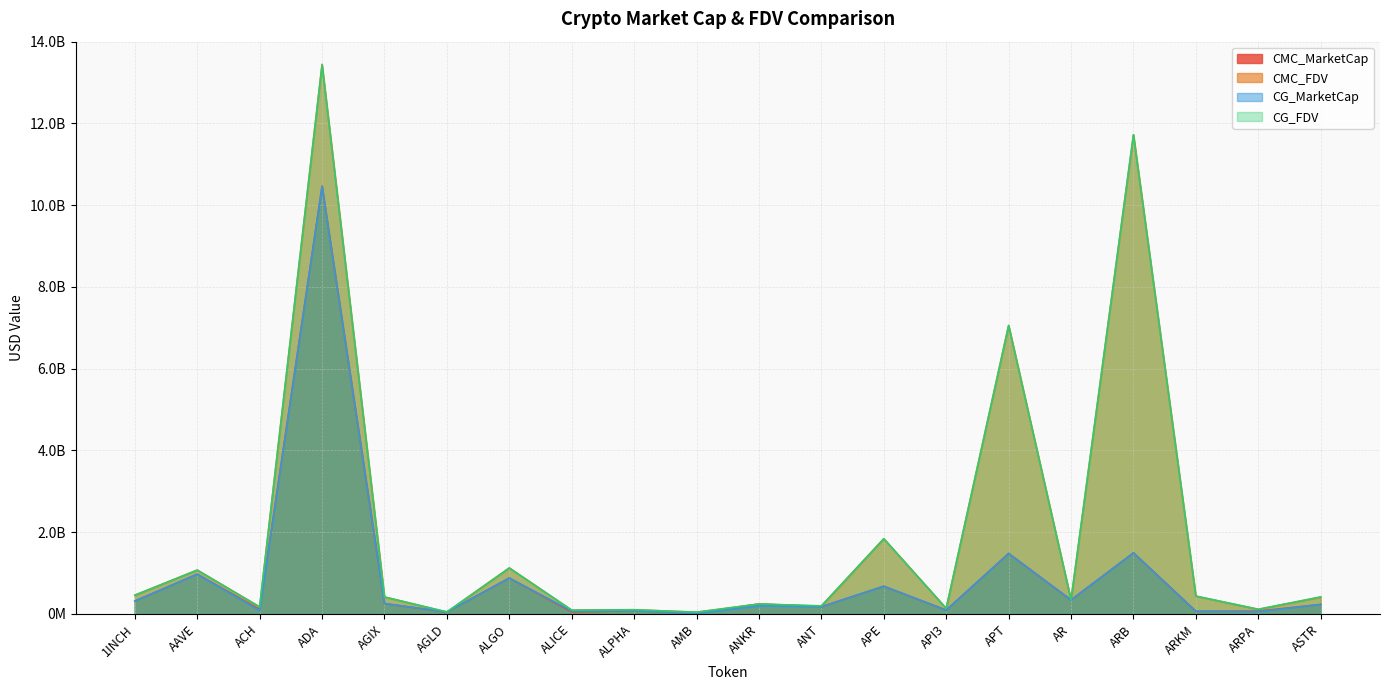

What are all the series names shown in the legend?

CMC_MarketCap, CMC_FDV, CG_MarketCap, CG_FDV